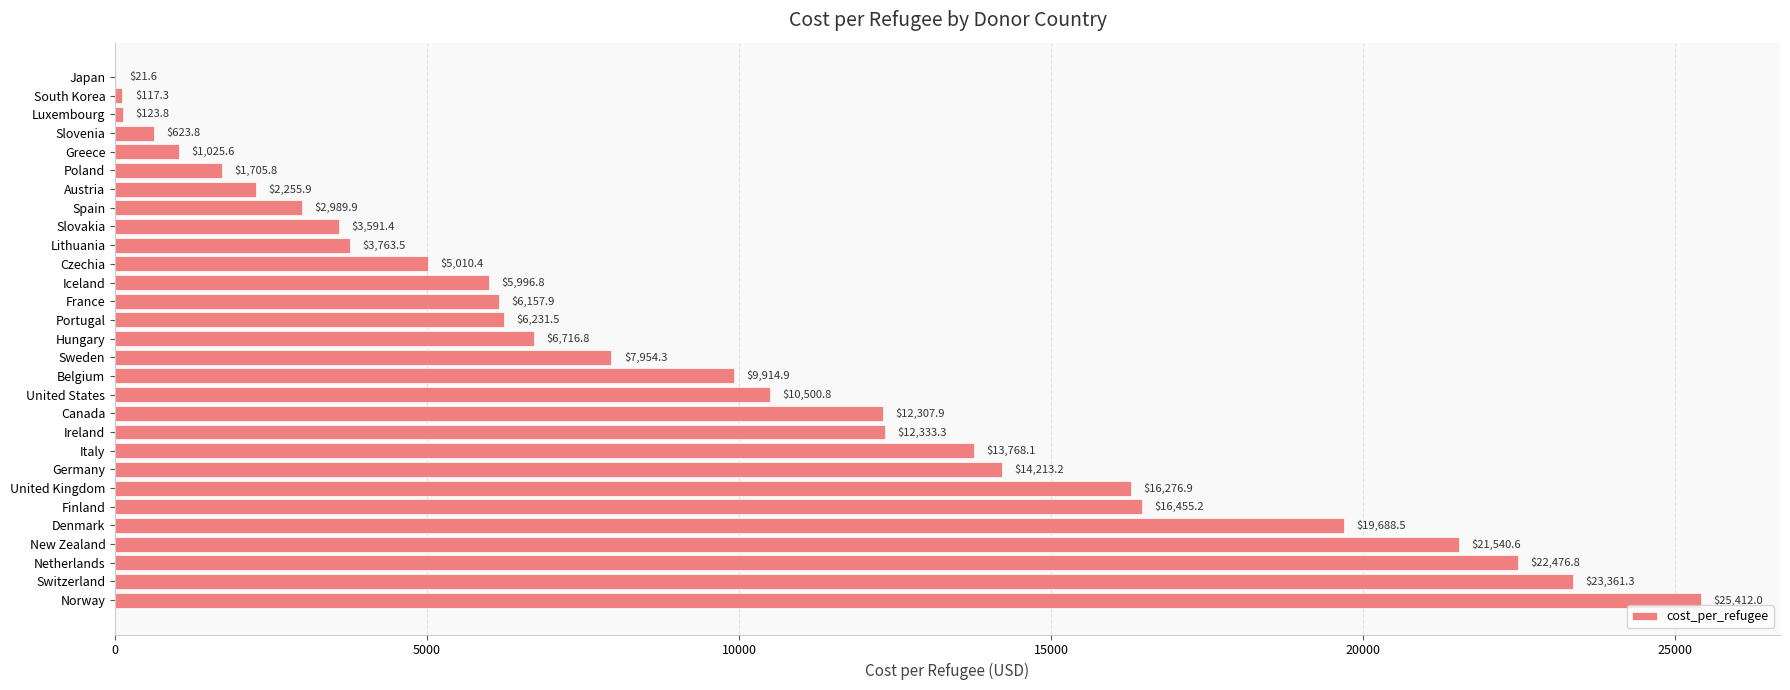

What is the change in value from Hungary to Spain?

-3726.9